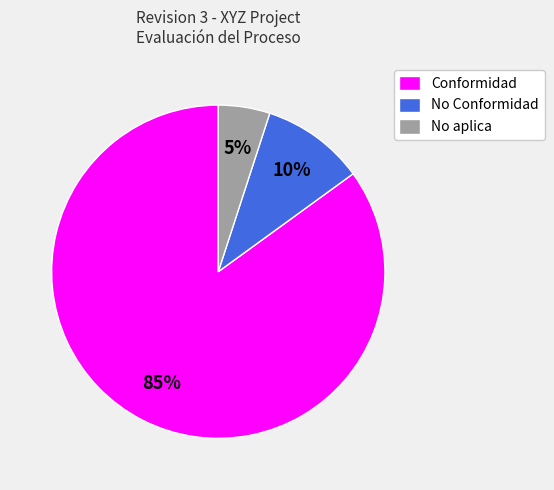

Do Conformidad and No aplica together represent more than half of the pie?

Yes